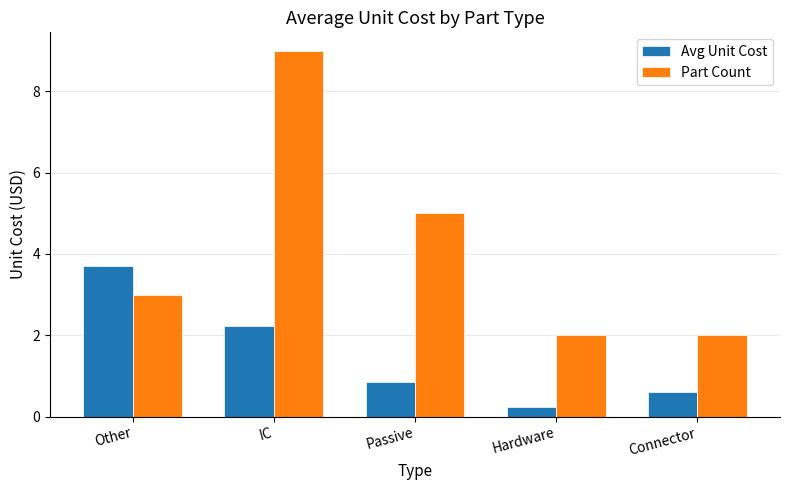

Count the number of data series in this chart.

2